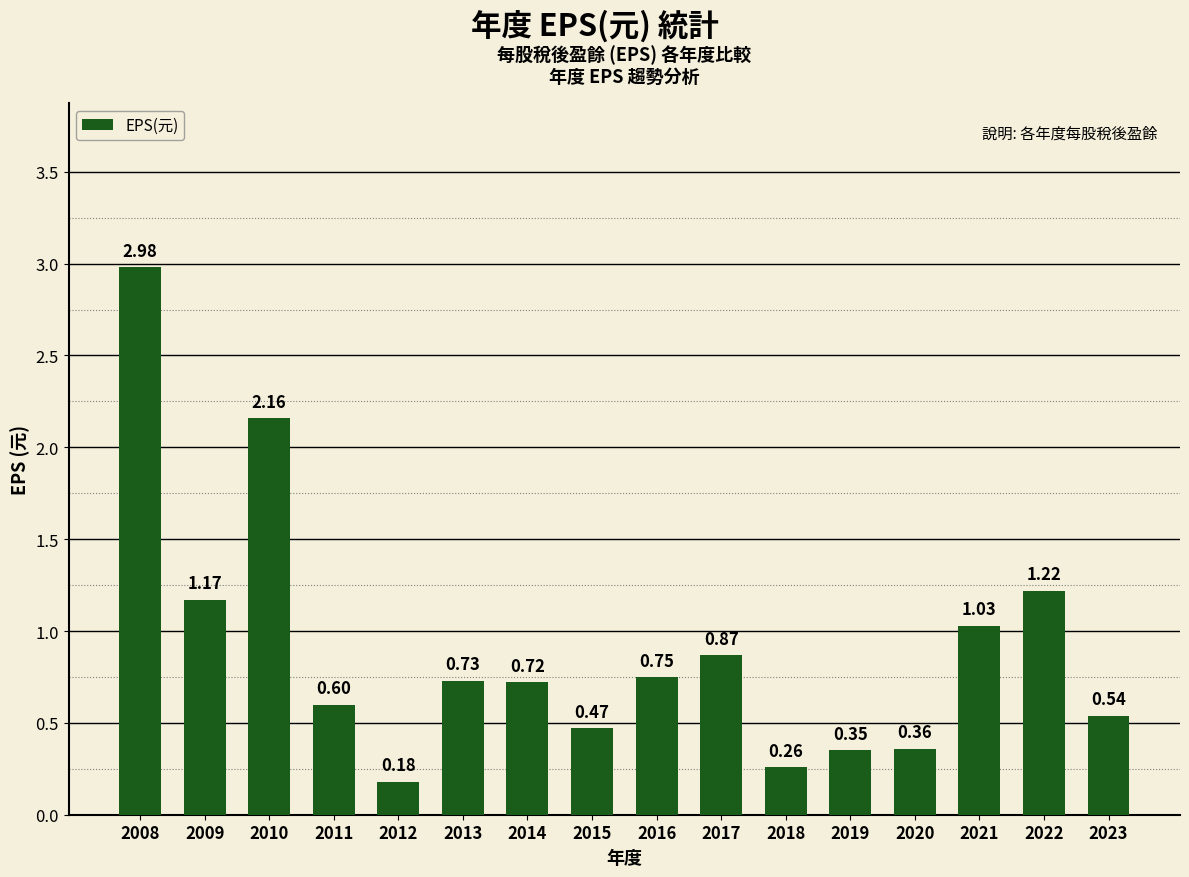

What is the change in value from 2010 to 2022?

-0.9